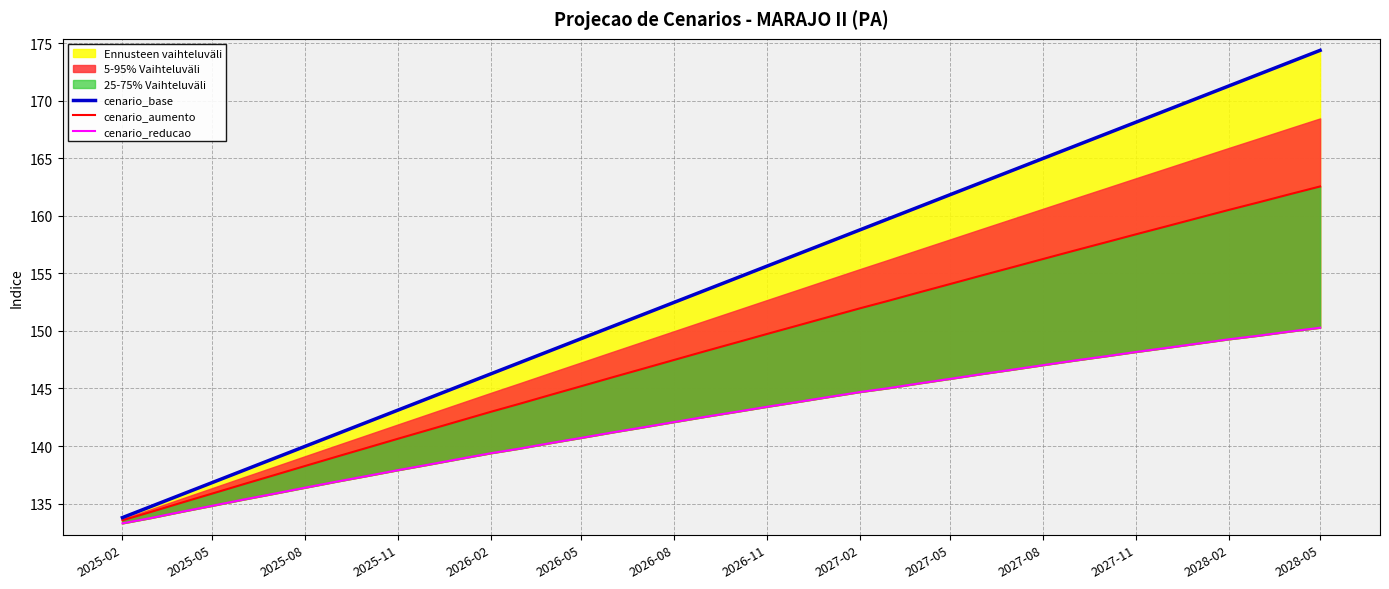

What is the value of the cenario_aumento point at the 14th from the left?

143.7